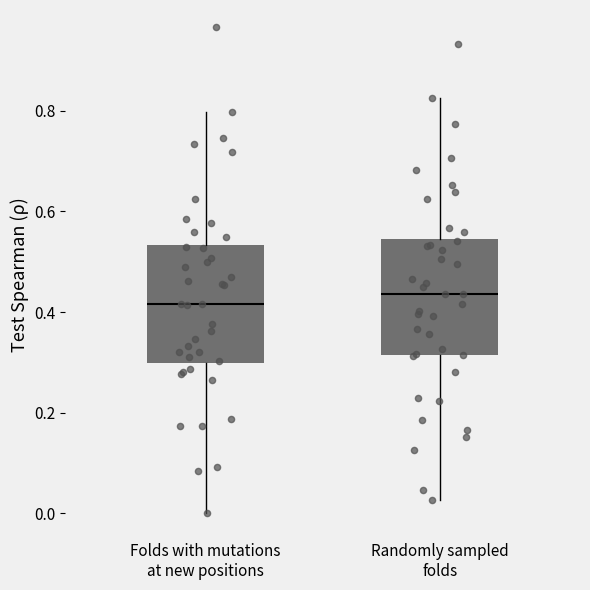

Reading left to right, transcribe this box plot: for each box, give where its median line is, the range the box spans, and where its two whiskers end, as read against the y-axis. The values are not printed on the chart, so give them approximately, as read against the axis.

Folds with mutations at new positions: median 0.42, box 0.30 to 0.54, whiskers 0.00 to 0.80
Randomly sampled folds: median 0.44, box 0.32 to 0.54, whiskers 0.02 to 0.82